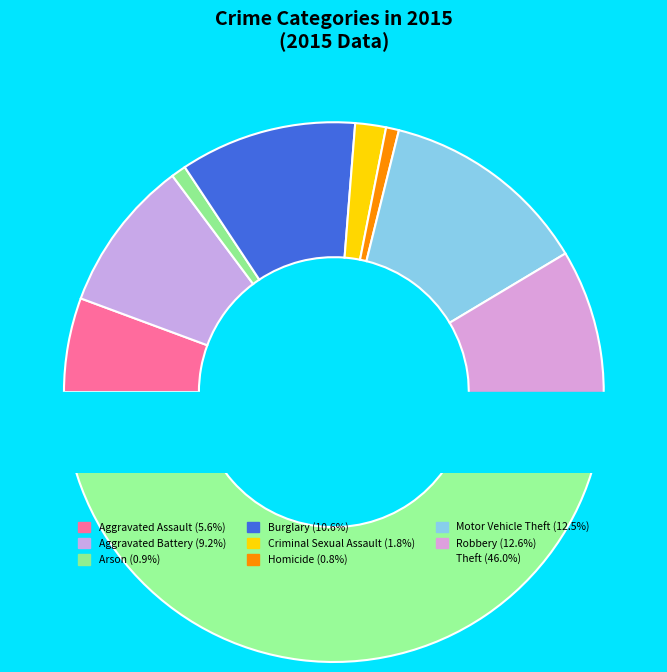

True or false: Criminal Sexual Assault accounts for 2% of the total.

True